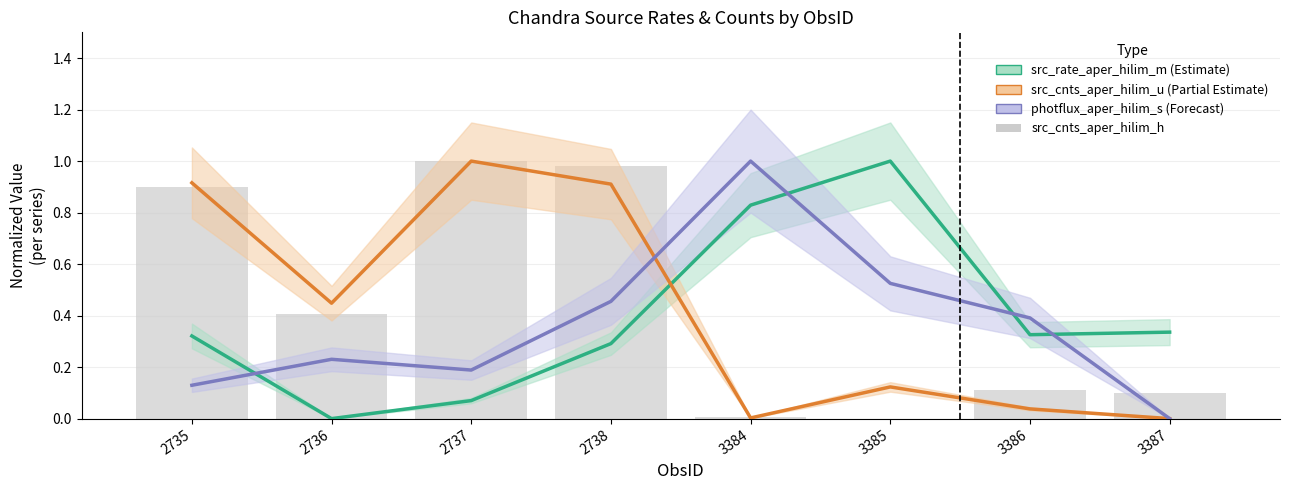

What is the change in value from 2738 to 3386?

-0.9